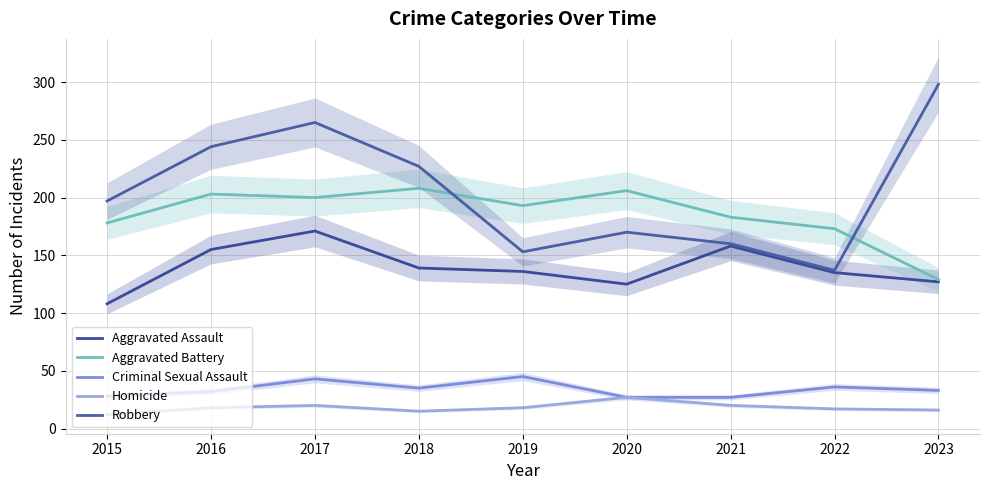

What is the difference between the Criminal Sexual Assault values at 2021 and 2023?

6